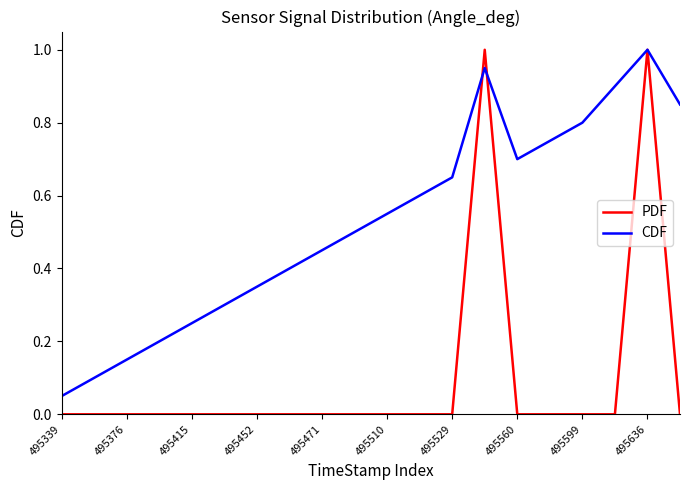

What is the highest value of the CDF series?

1.0